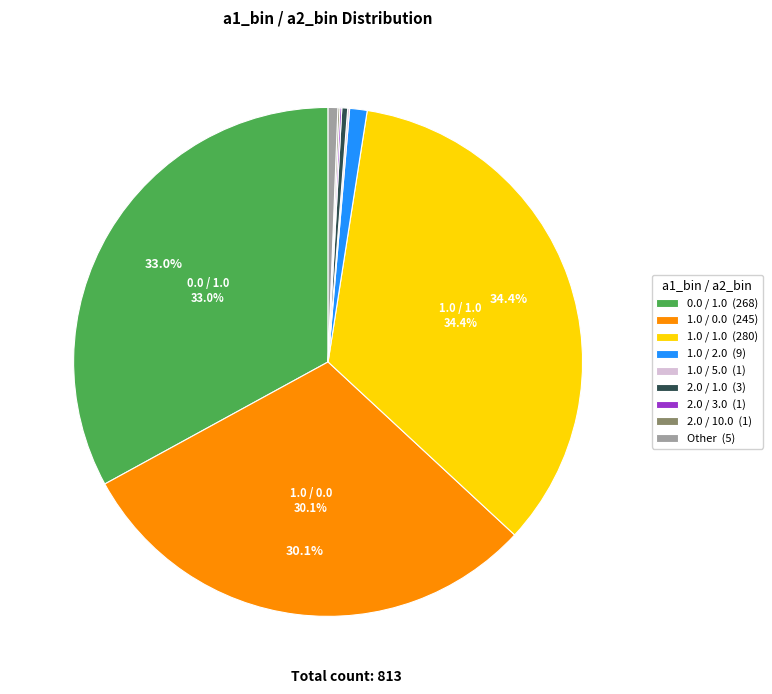

Does any single category account for the majority?

No